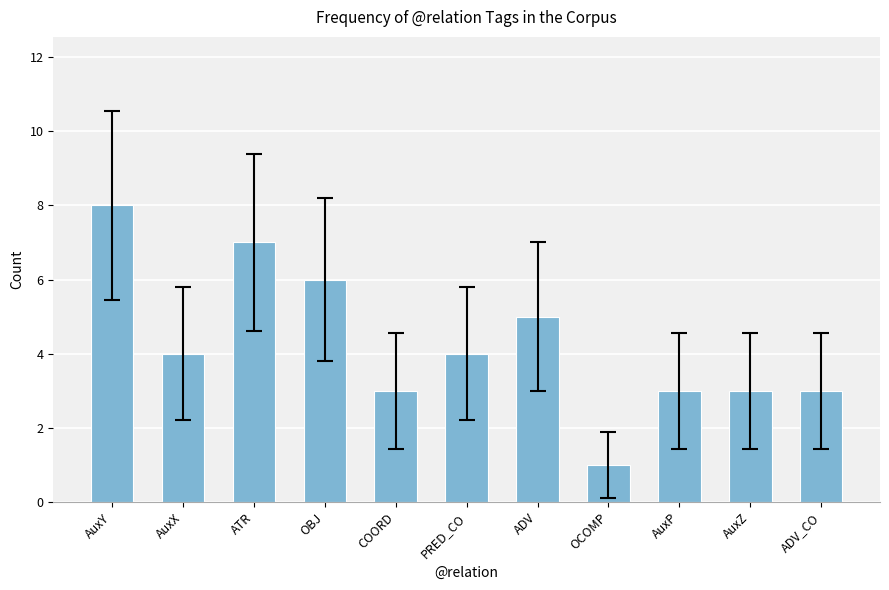

What is the ratio of the value at COORD to the value at AuxZ?

1.0